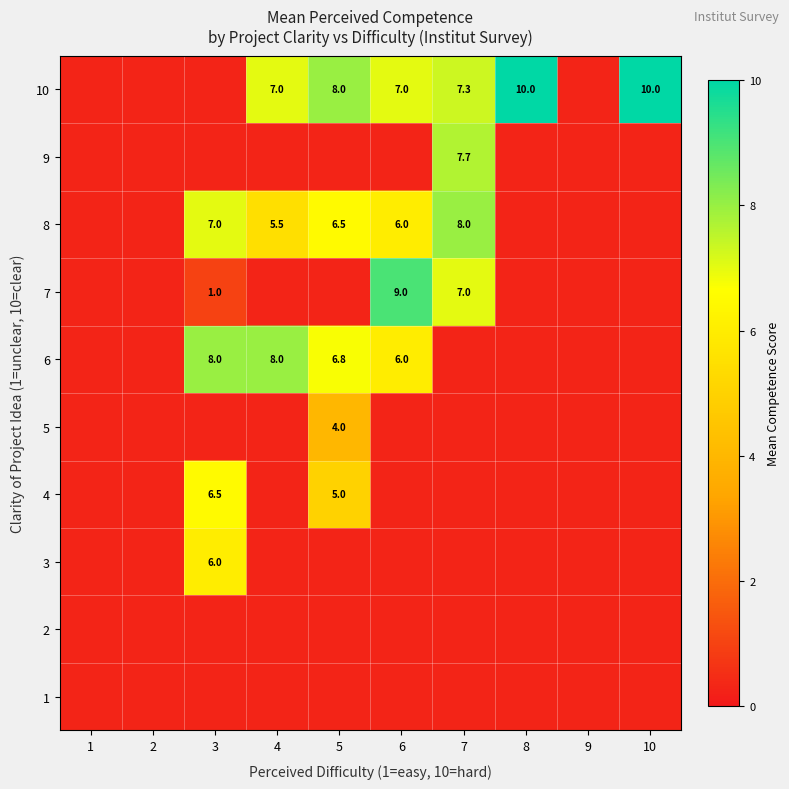

Is it true that 8 equals 6.0 at 6?

True